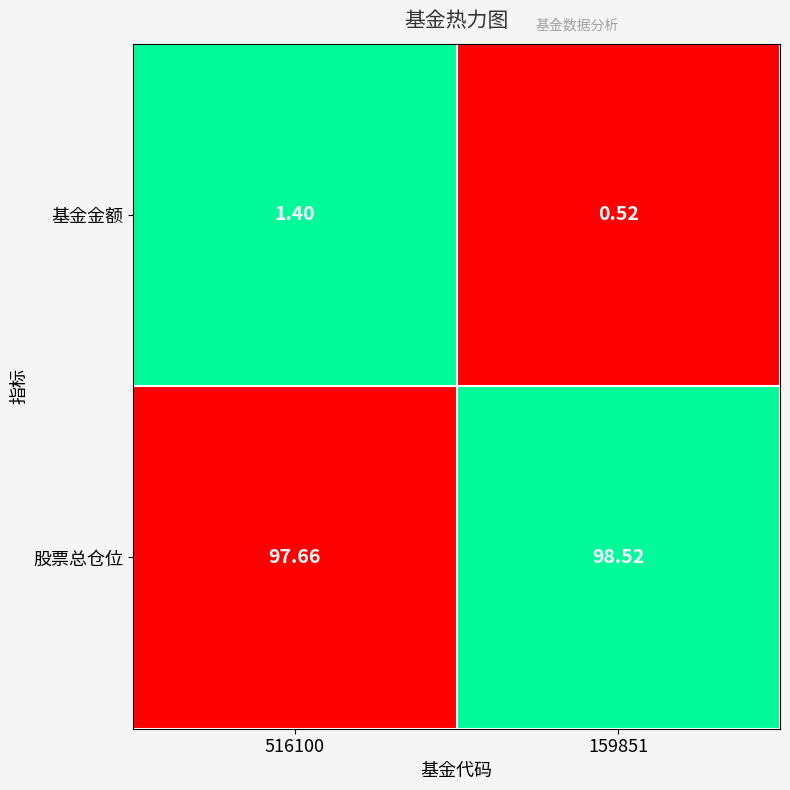

How many values in the 基金金额 series are below 1?

1